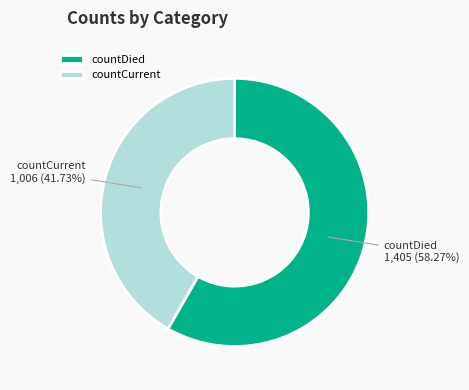

What is the majority slice?

countDied